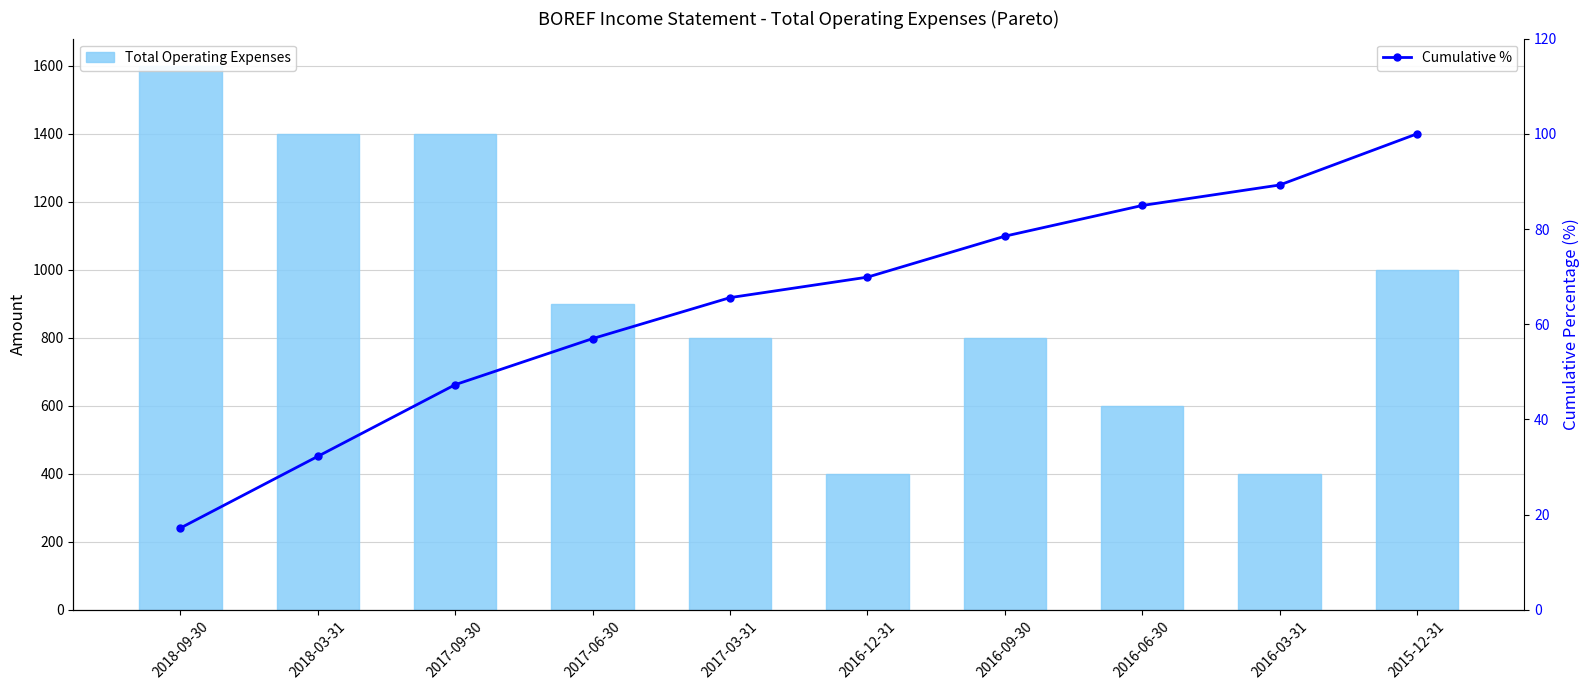

What is the difference between the Total Operating Expenses values at 2016-03-31 and 2016-06-30?

200.0